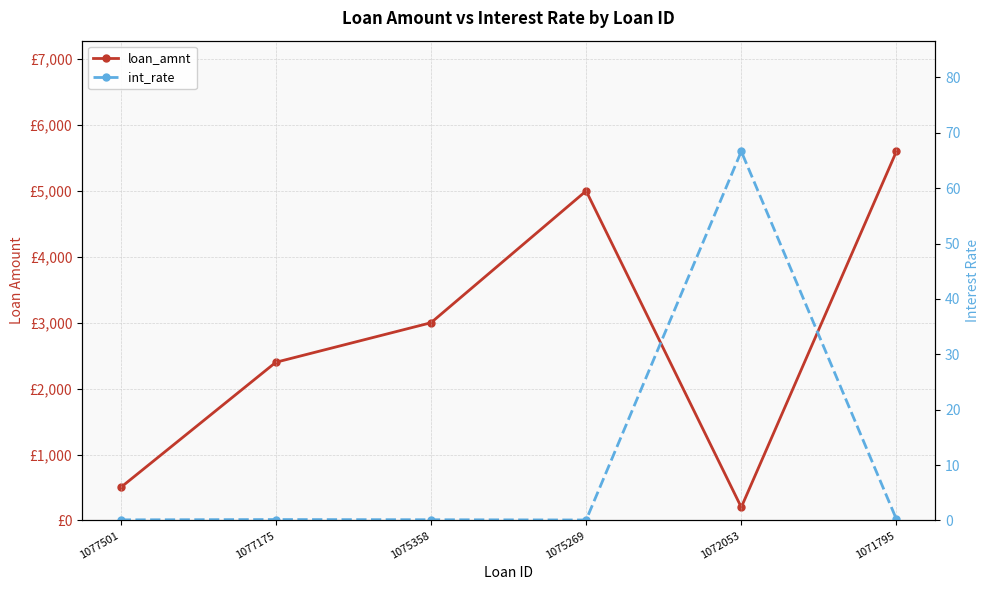

What is the highest value of the loan_amnt series?

5600.0